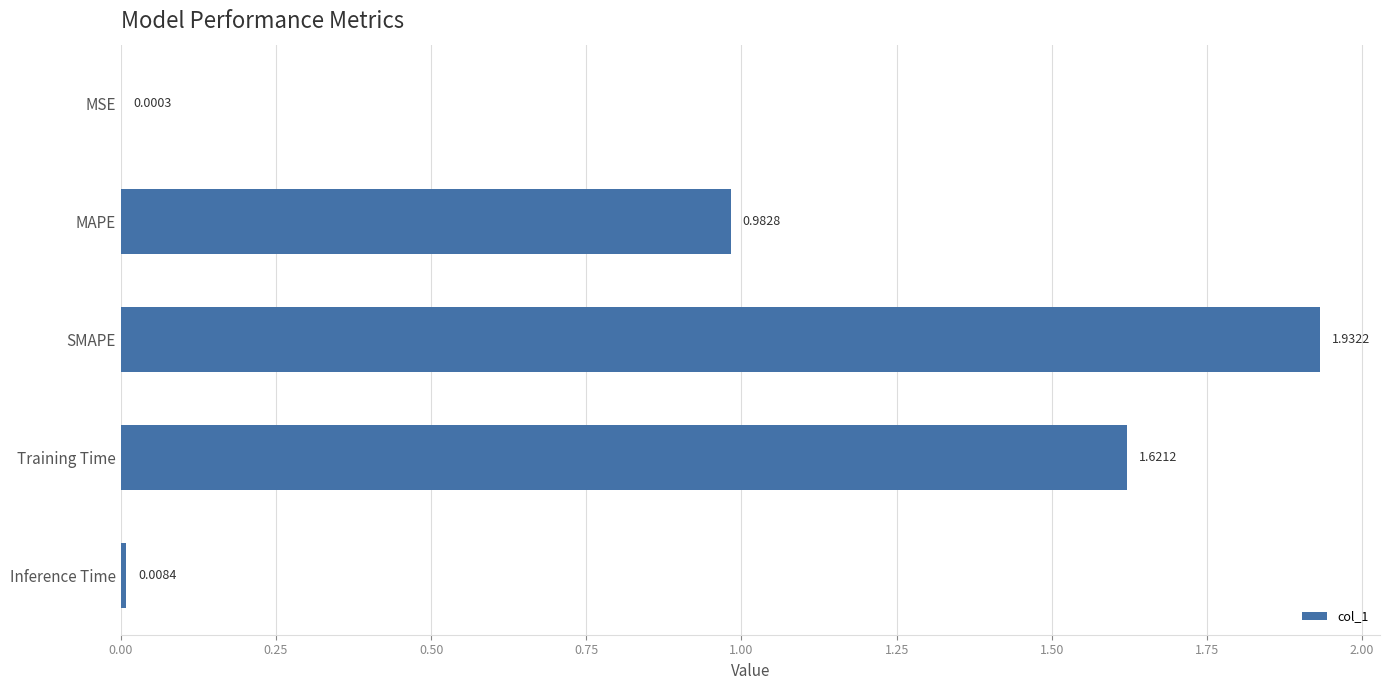

Which label corresponds to the largest value in the chart?

SMAPE